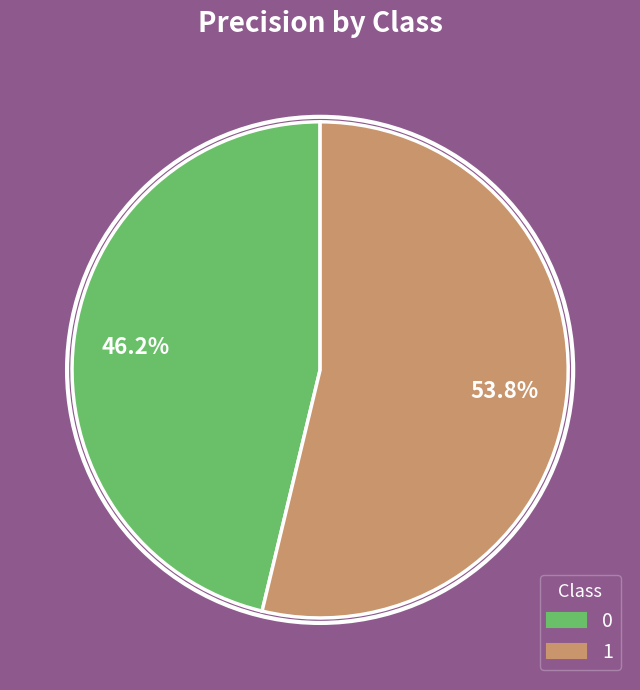

Rank the categories by value from highest to lowest.

1, 0